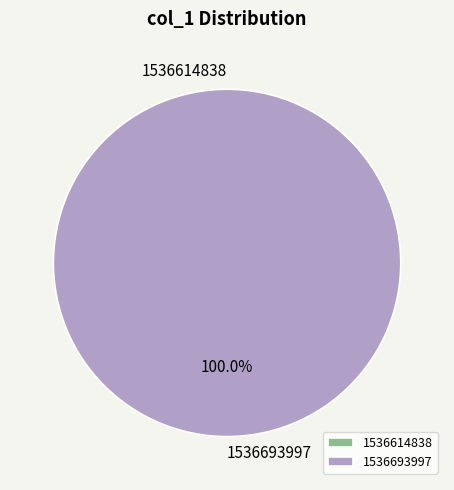

True or false: 1536693997 accounts for 100% of the total.

True